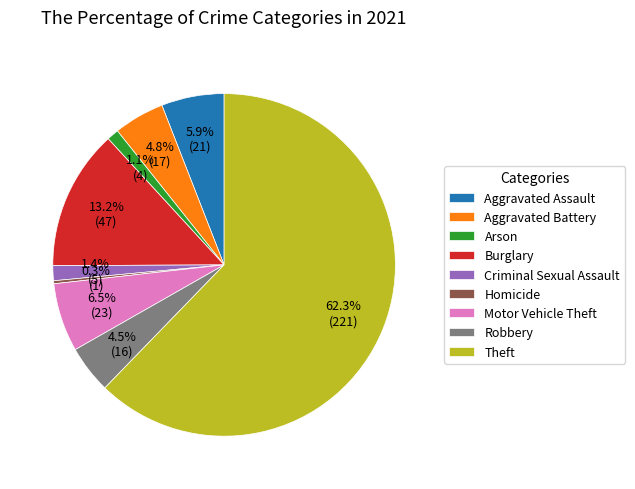

Which has a higher value, Motor Vehicle Theft or Burglary?

Burglary